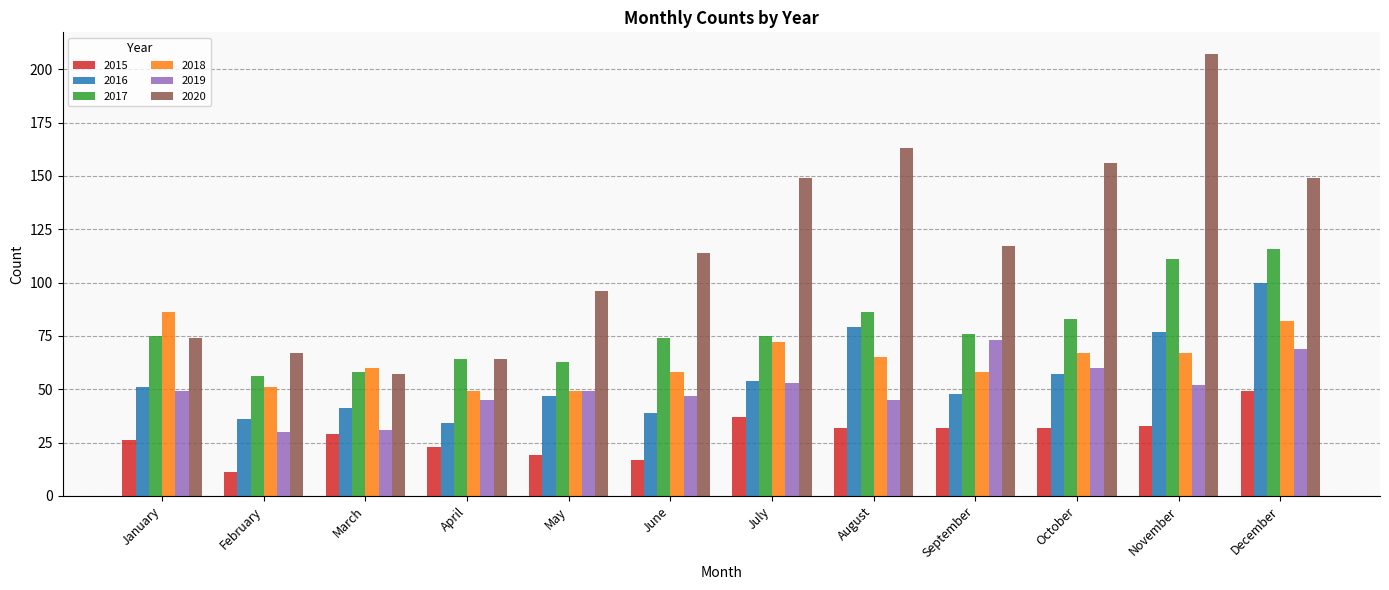

What are all the series names shown in the legend?

2015, 2016, 2017, 2018, 2019, 2020